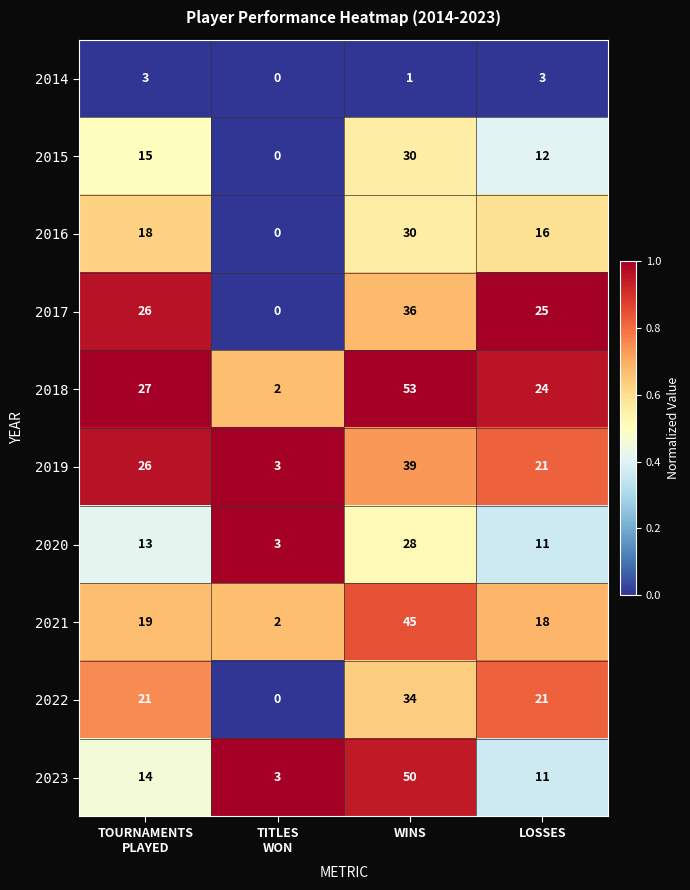

At which category does the chart reach its peak across all series?

WINS